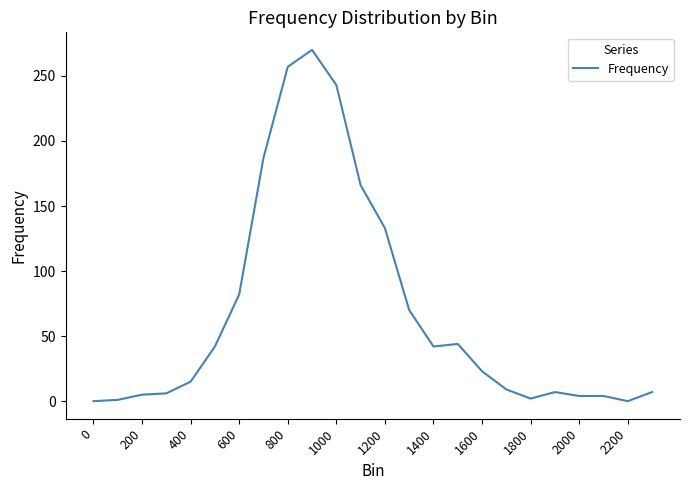

The chart shows a value of 4 at 2000. True or false?

True